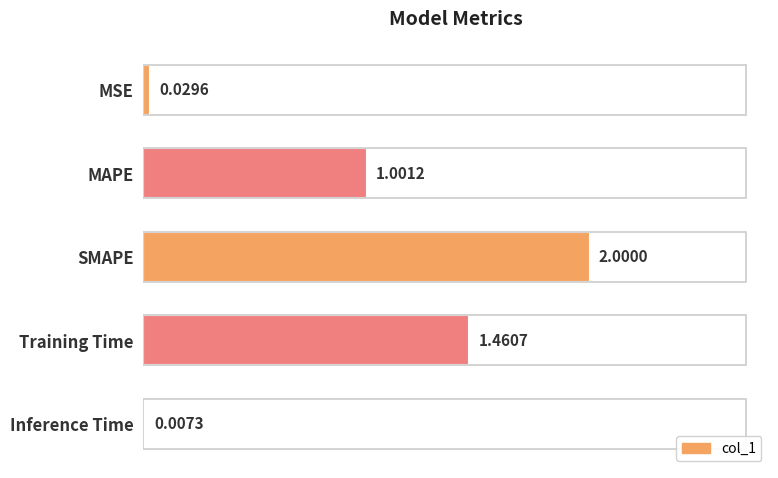

What is the change in value from MSE to MAPE?

+1.0